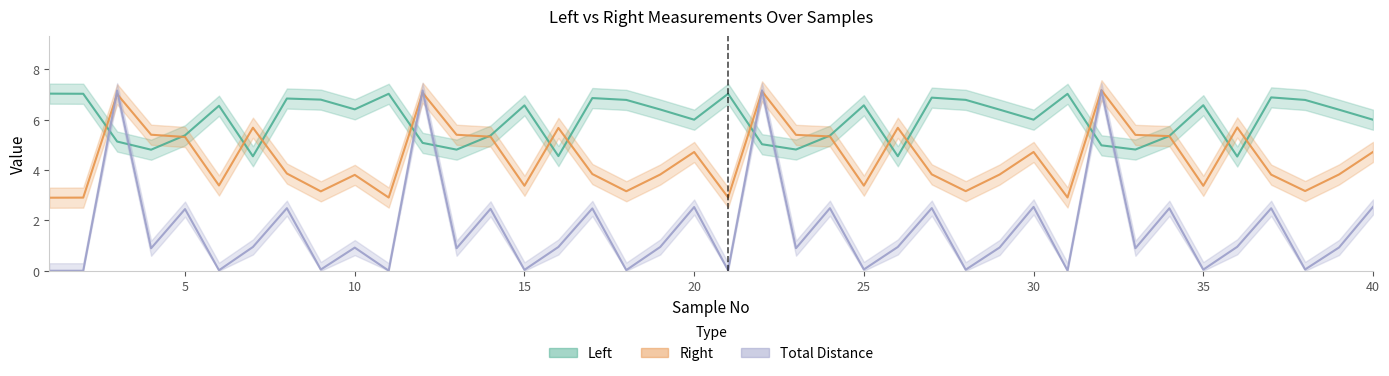

What value does the Left series have at 28?

6.8